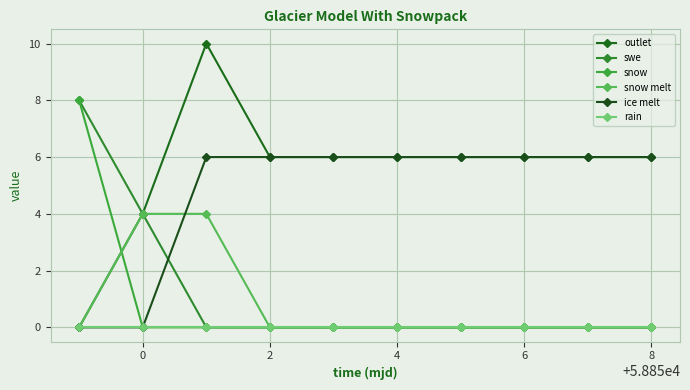

How many lines are shown in the chart?

6